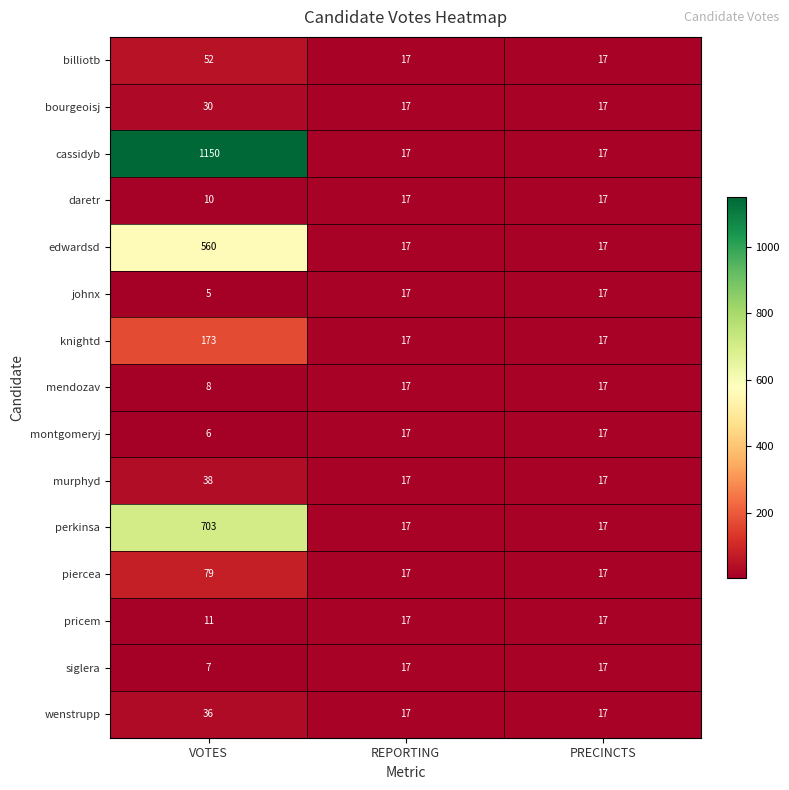

Which series has the largest total across all categories?

cassidyb